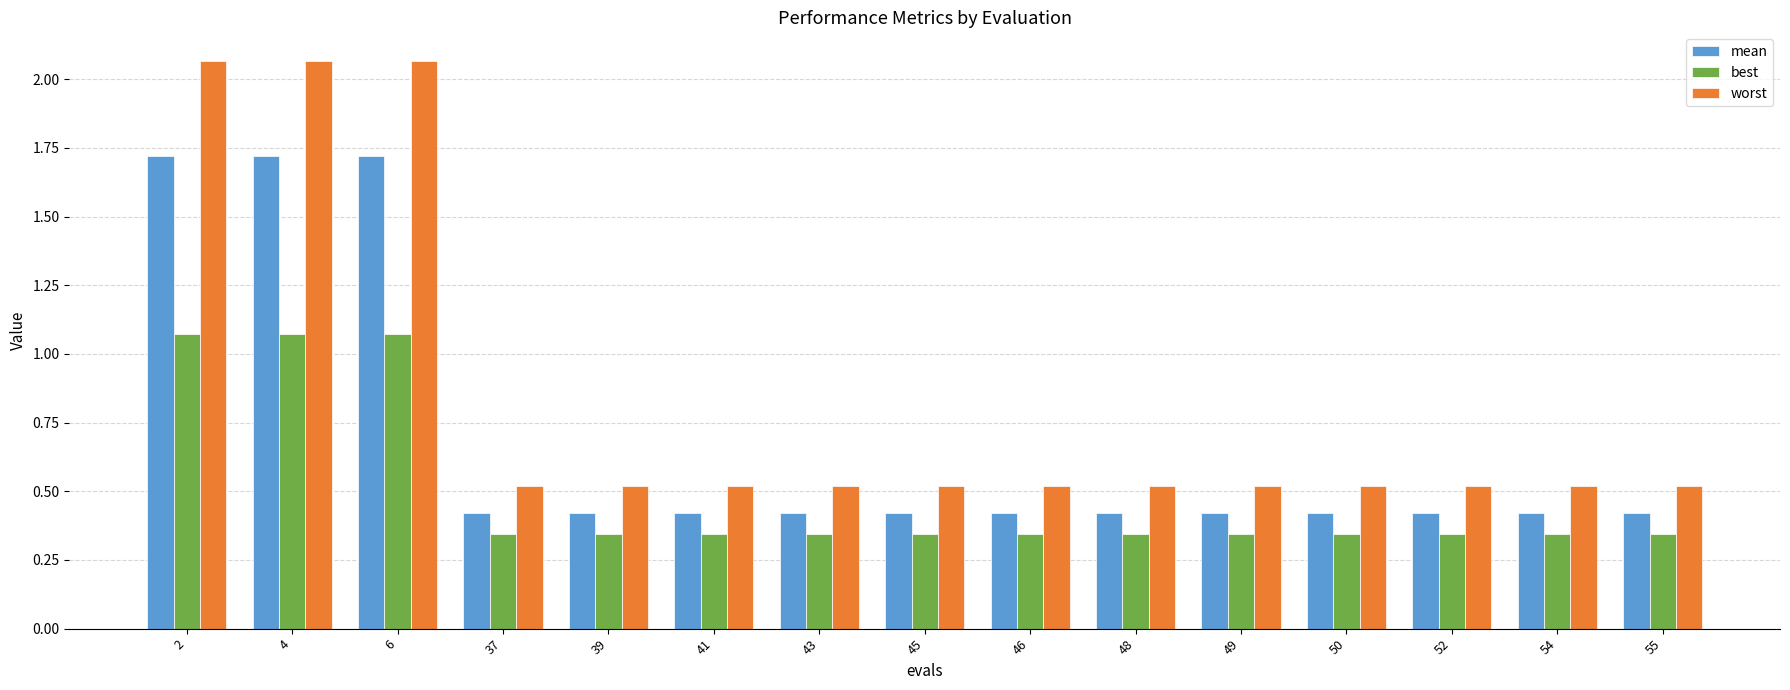

Count the best values in the range 0 to 1.

12